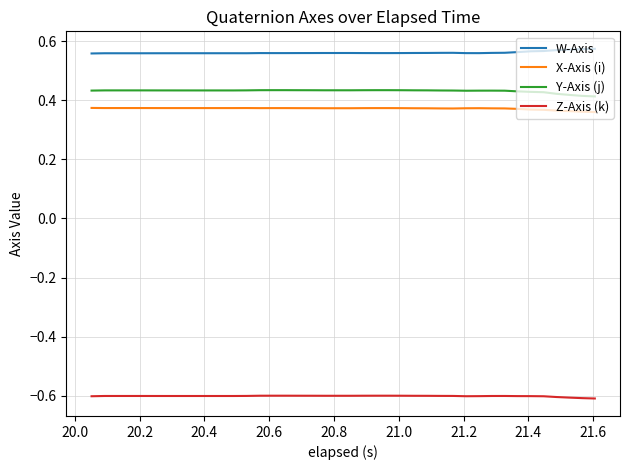

What is the minimum value for Z-Axis (k)?

-0.6